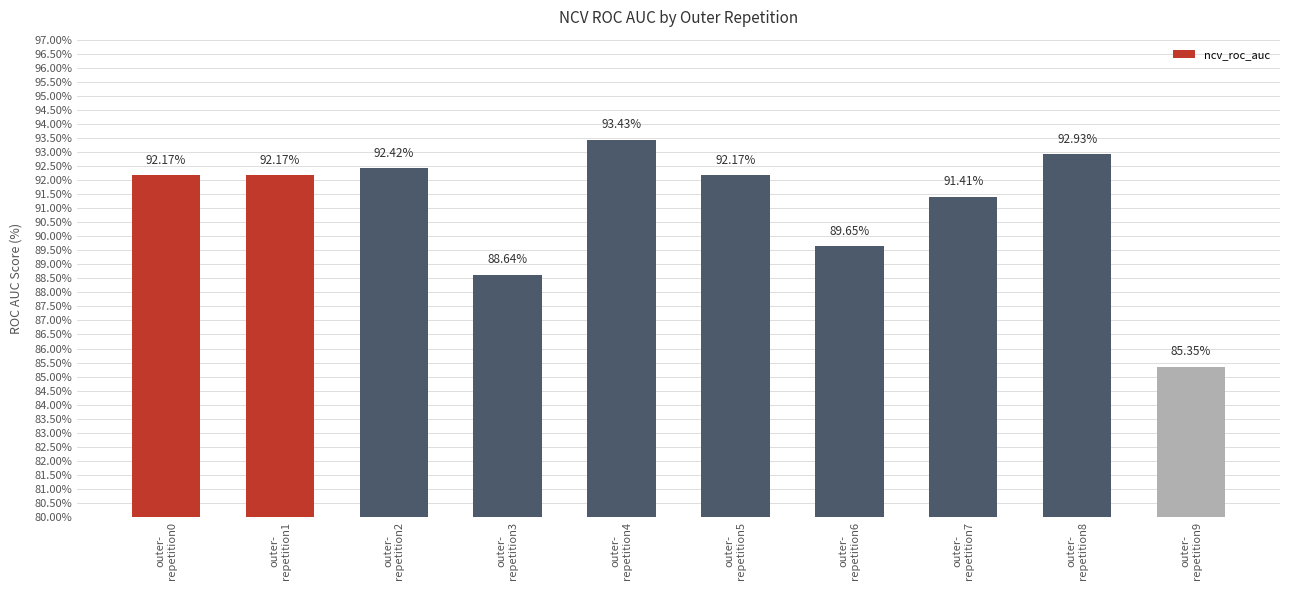

What is the average value?

0.9